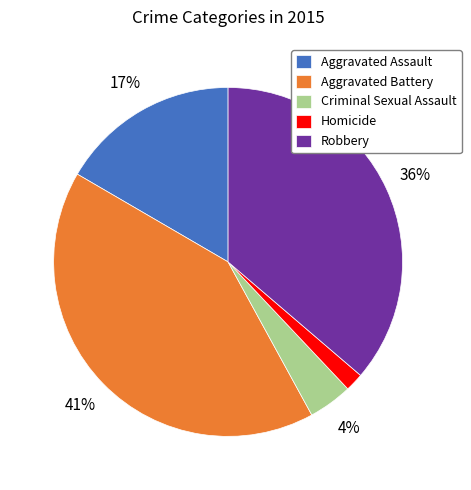

Rank the categories by value from highest to lowest.

Aggravated Battery, Robbery, Aggravated Assault, Criminal Sexual Assault, Homicide